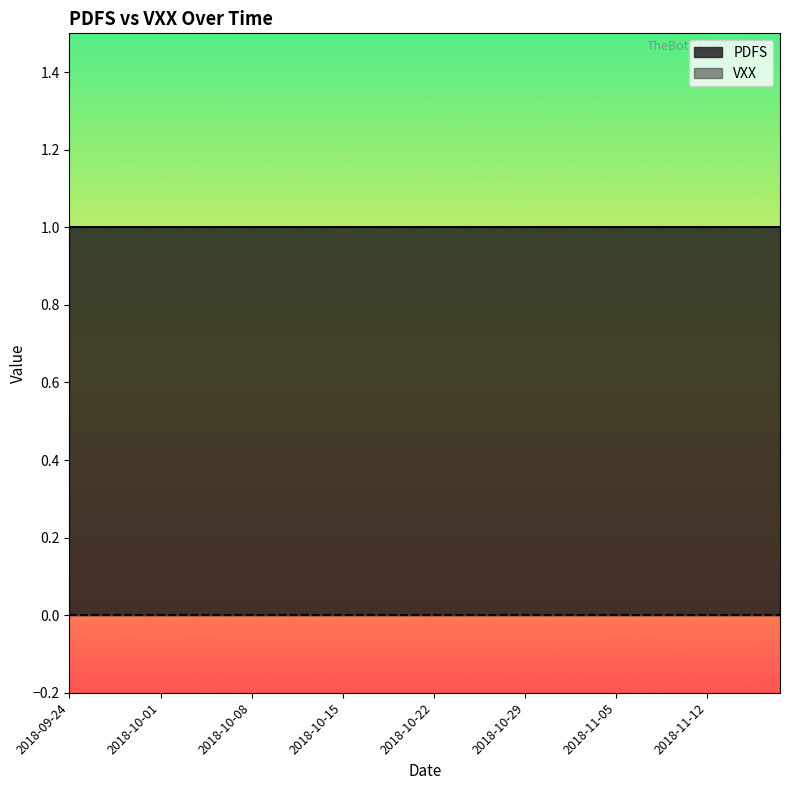

Between 2018-10-10 and 2018-10-19, which series saw the biggest shift?

PDFS